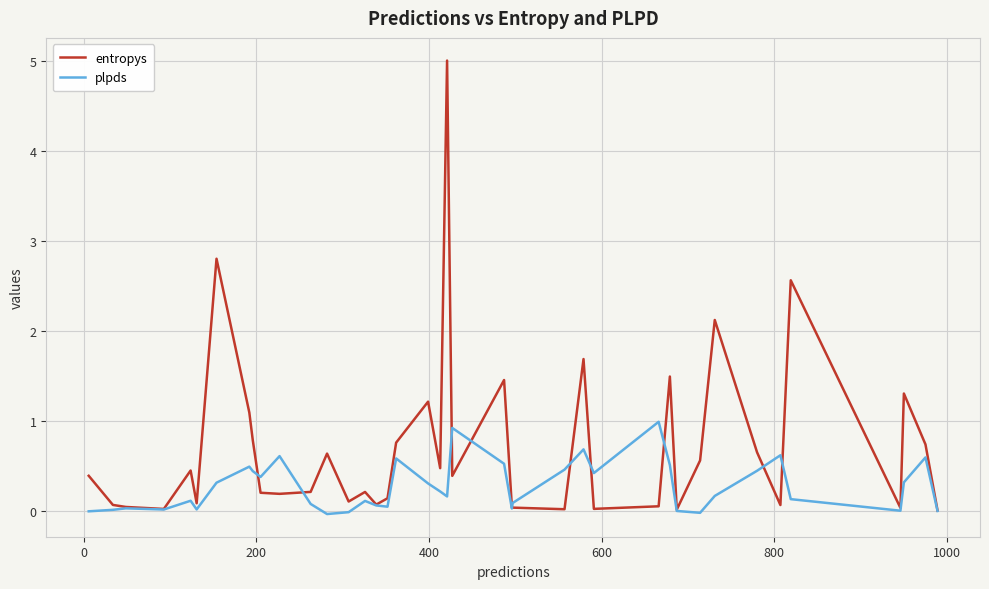

Which series has the largest total across all categories?

entropys